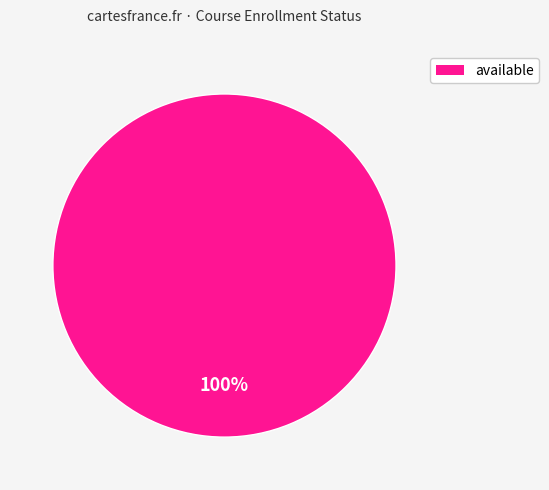

The available slice represents 90% of the pie. True or false?

False